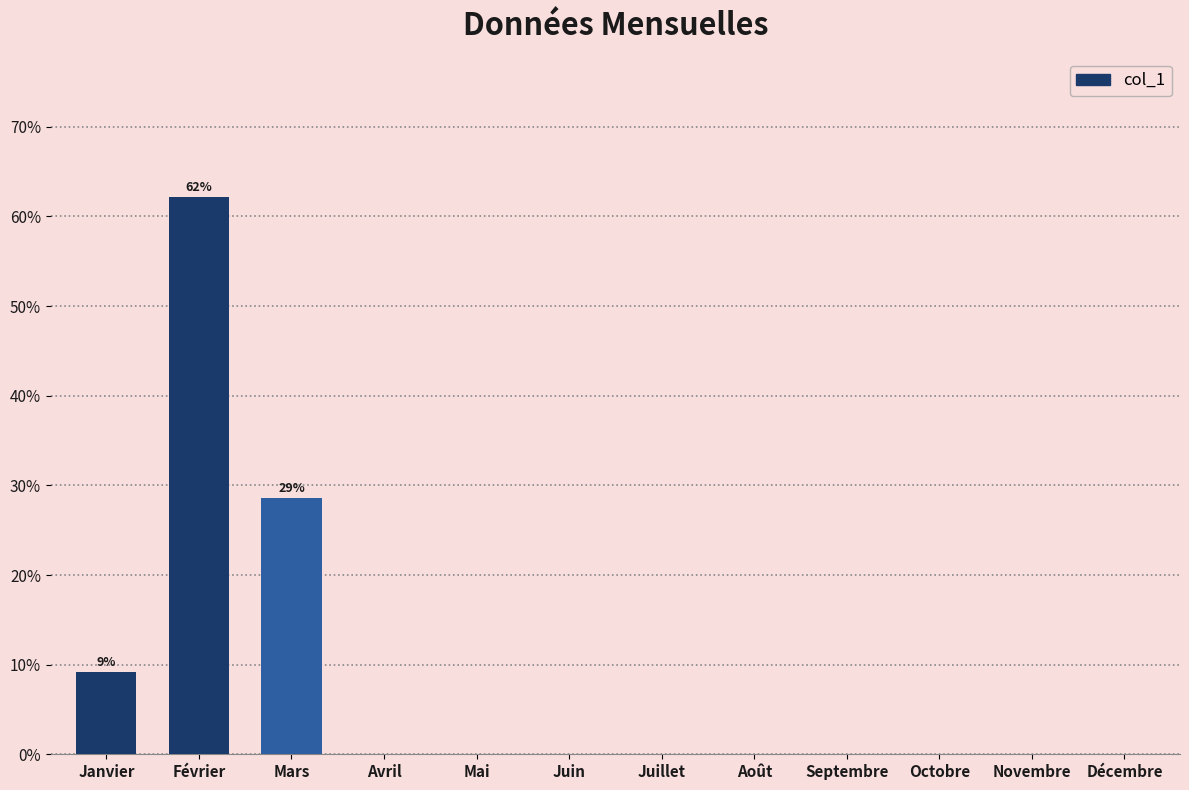

What is the greatest value displayed?

62.2